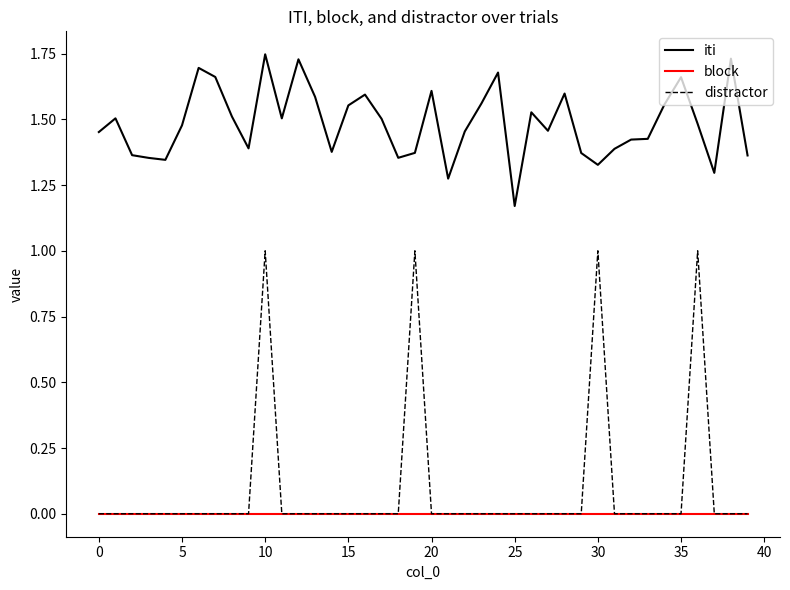

Which series has the largest total across all categories?

iti